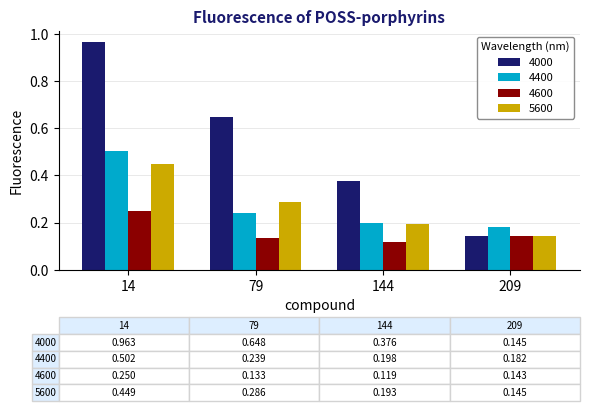

At 79, list the series in order from largest to smallest.

4000, 5600, 4400, 4600